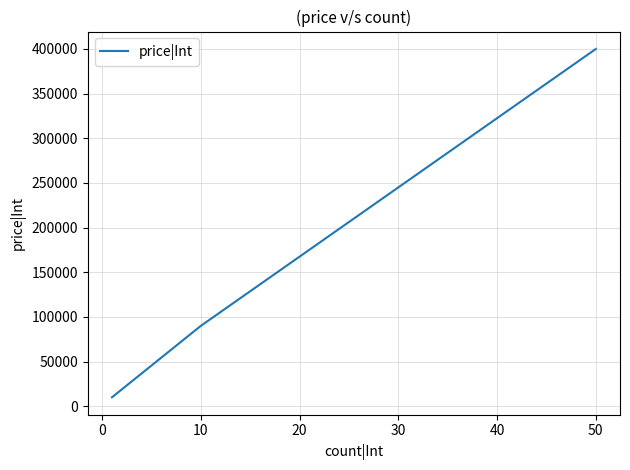

What is the maximum value shown in the chart?

400000